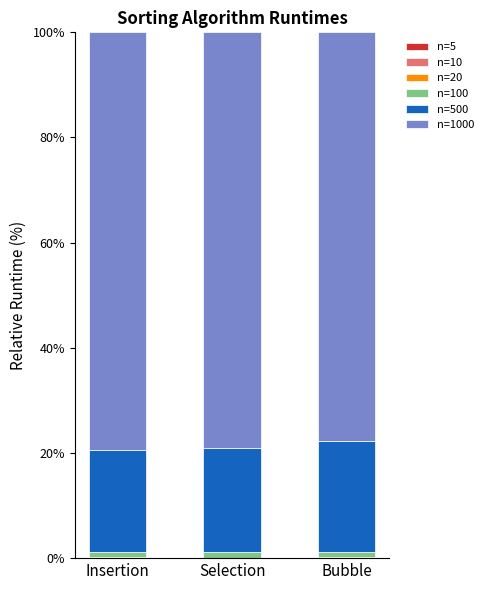

How many data points does each series have?

3